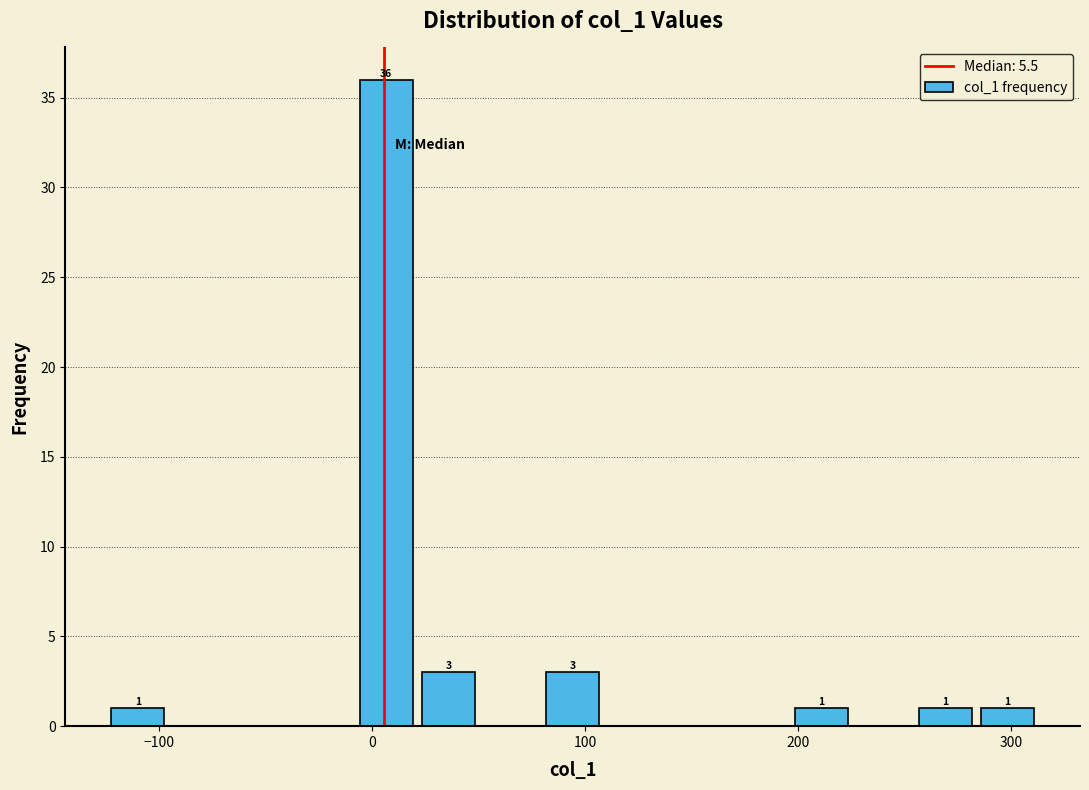

Read against the x-axis, roughly where is the centre of the tallest bar?

10